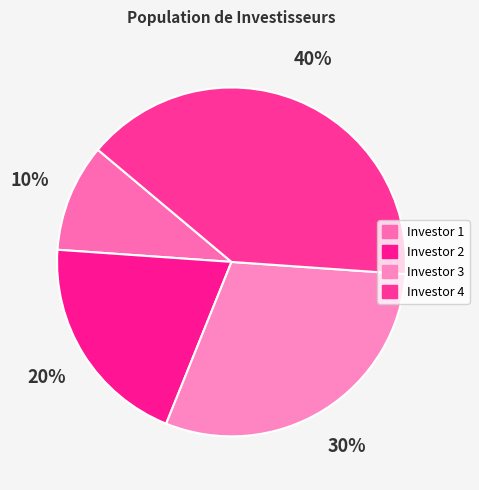

Does Investor 4 account for over 50% of the chart?

No